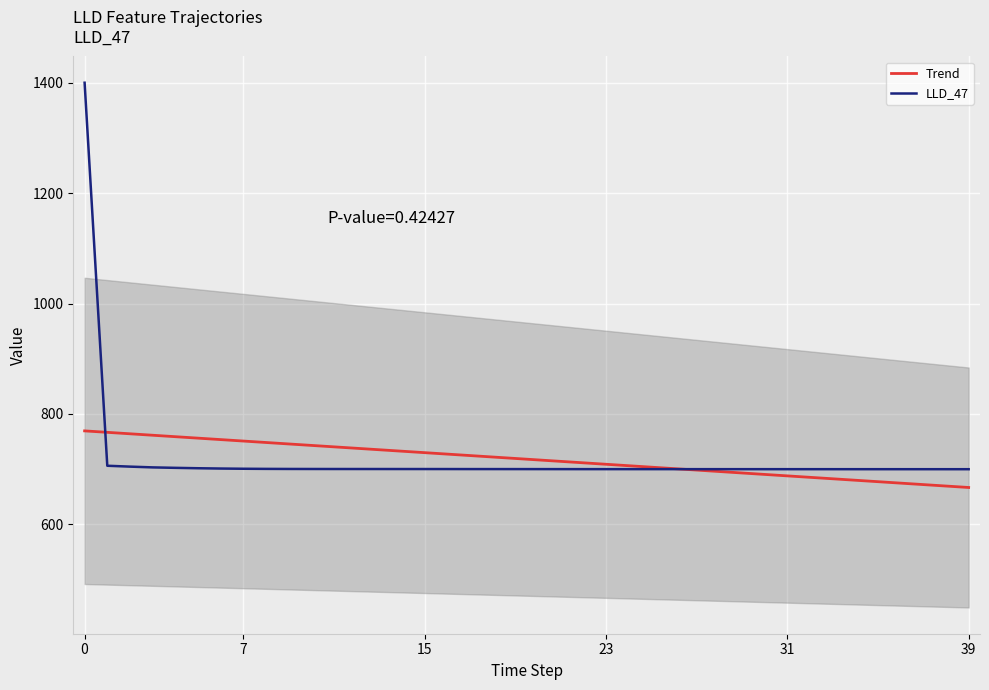

How many distinct data groups are displayed?

2